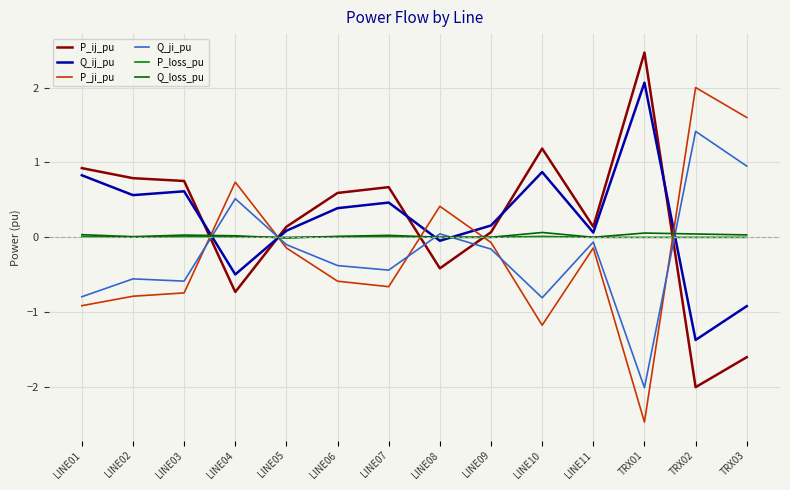

What is the label of the 2nd point from the left?

LINE02